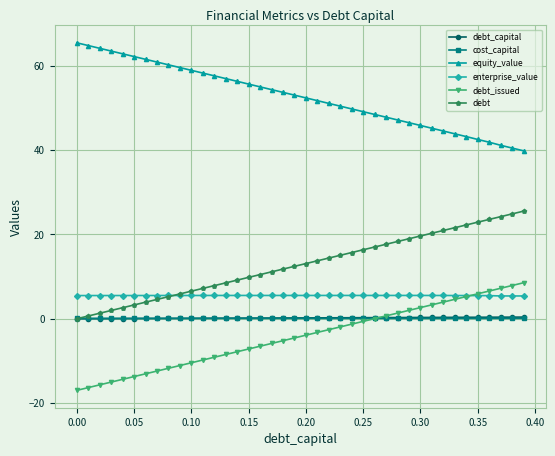

What is the value of the enterprise_value point at the 20th from the left?

5.5